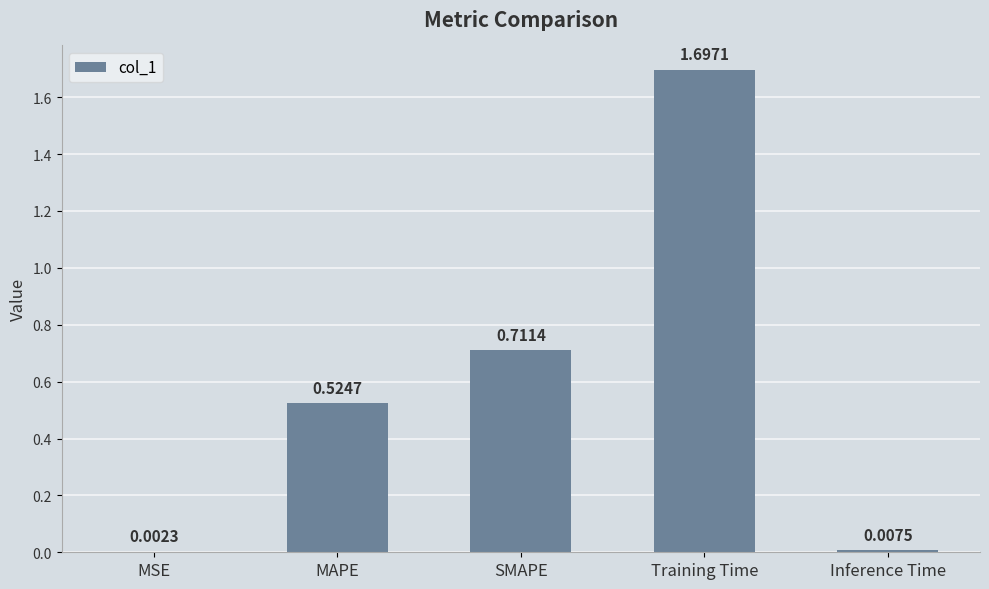

What is the average value?

0.6